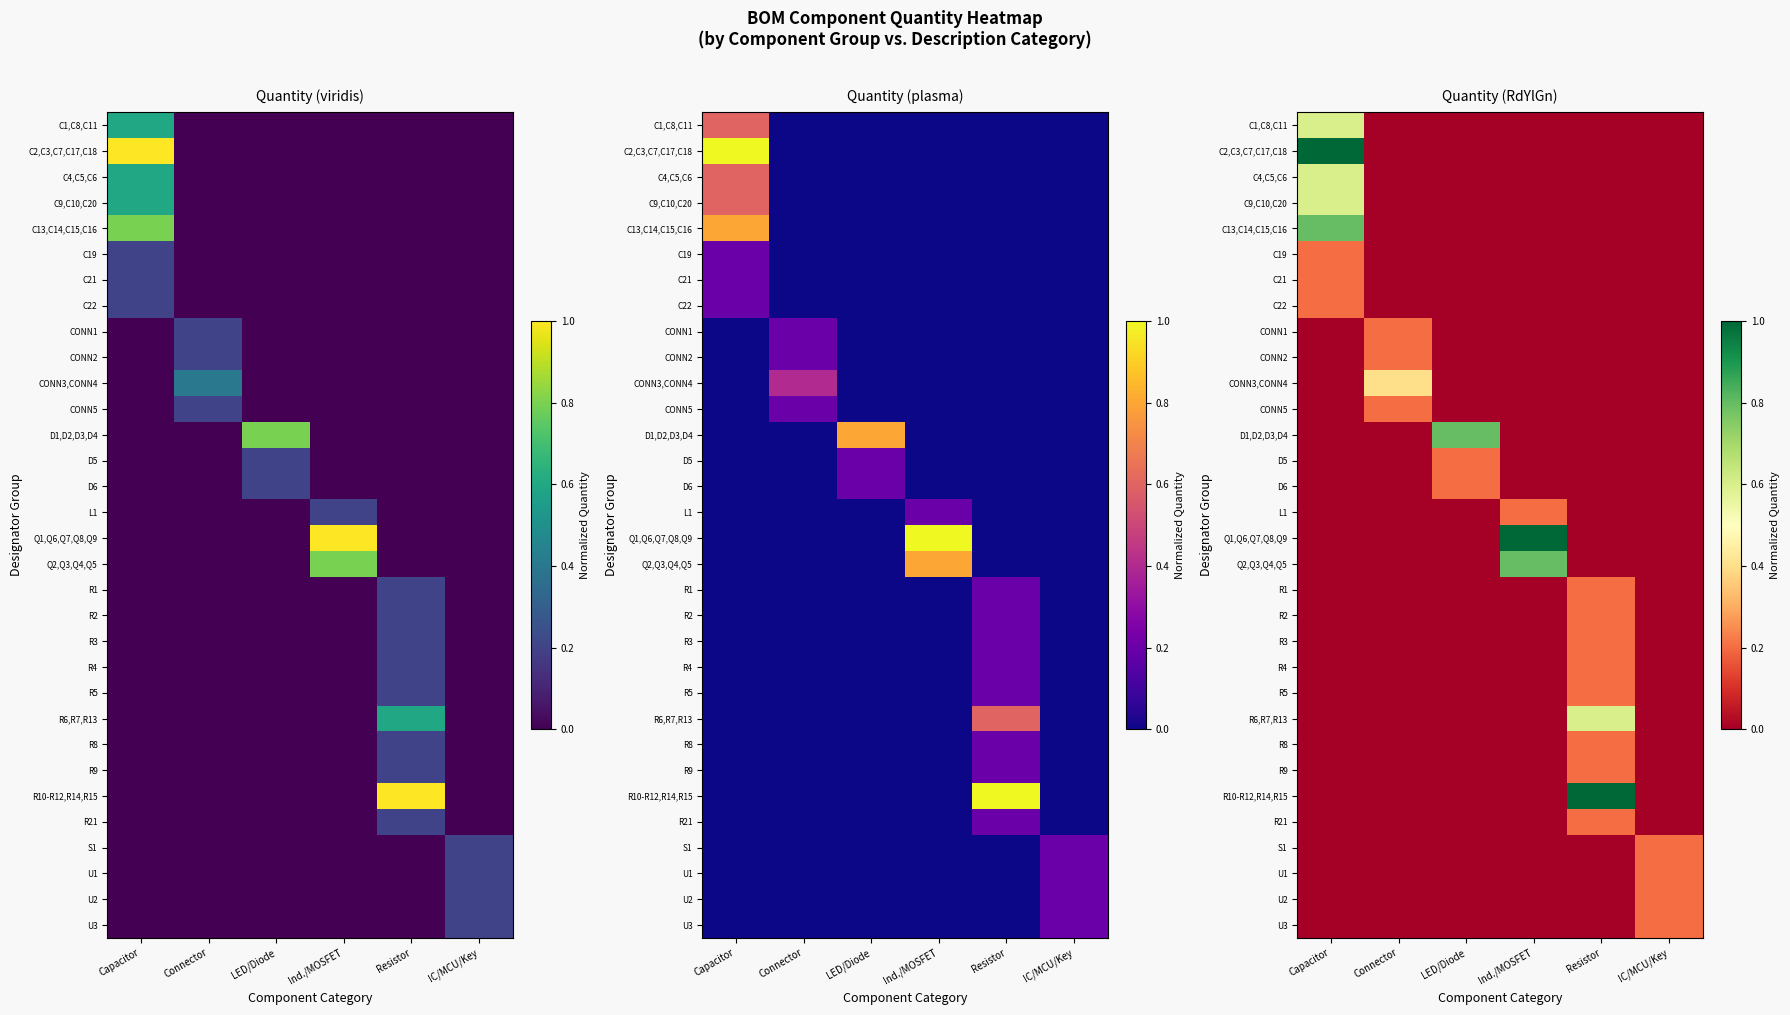

How many categories are shown in the chart?

6